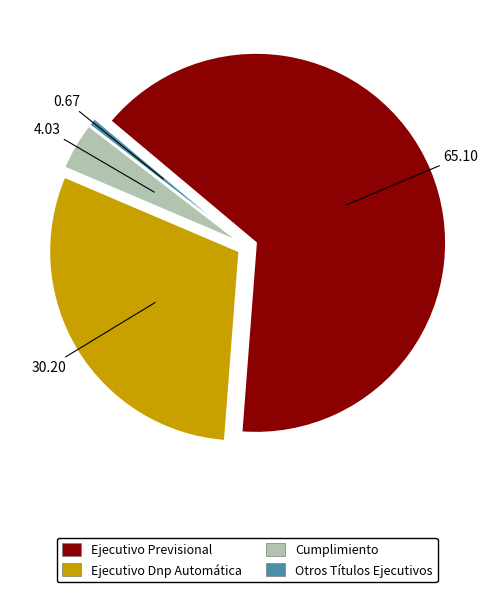

How many segments does this pie chart have?

4